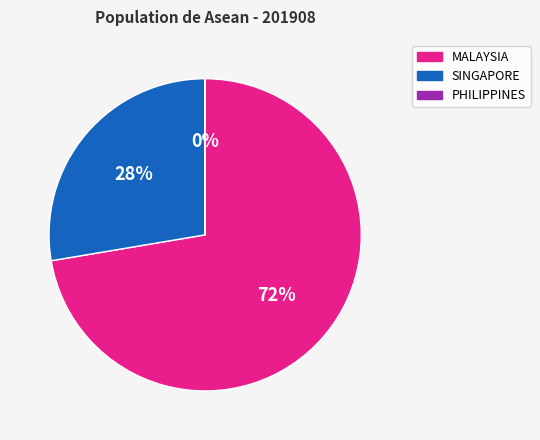

Is there a majority slice in this chart?

Yes